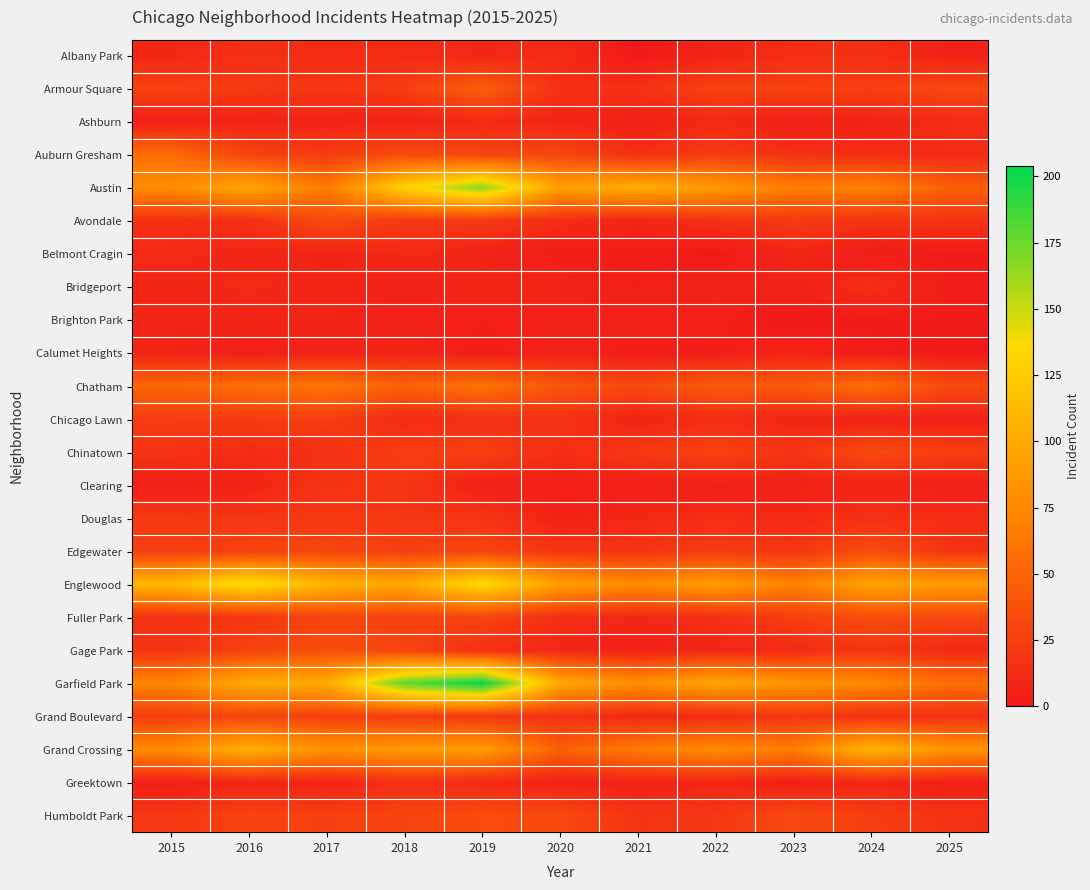

At 2018, list the series in order from smallest to largest.

Bridgeport, Ashburn, Brighton Park, Calumet Heights, Belmont Cragin, Chicago Lawn, Albany Park, Greektown, Clearing, Douglas, Avondale, Grand Boulevard, Armour Square, Chinatown, Edgewater, Fuller Park, Gage Park, Humboldt Park, Auburn Gresham, Chatham, Grand Crossing, Englewood, Austin, Garfield Park